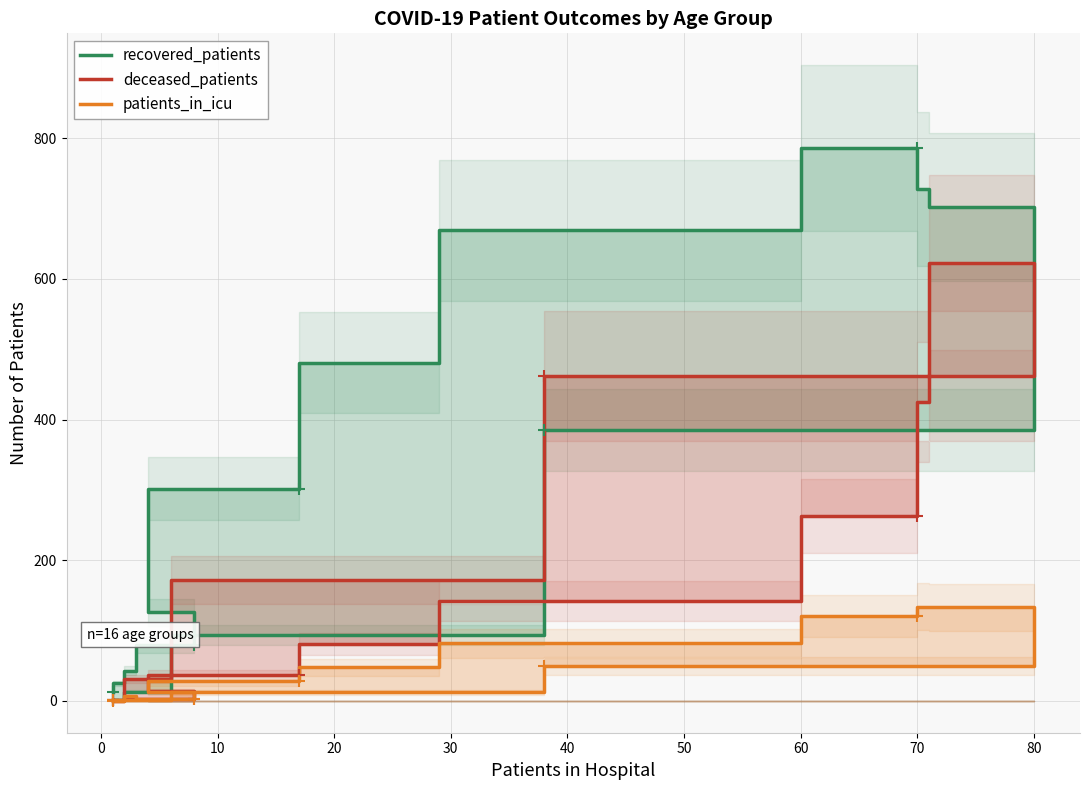

True or false: patients_in_icu and deceased_patients cross at least once.

False